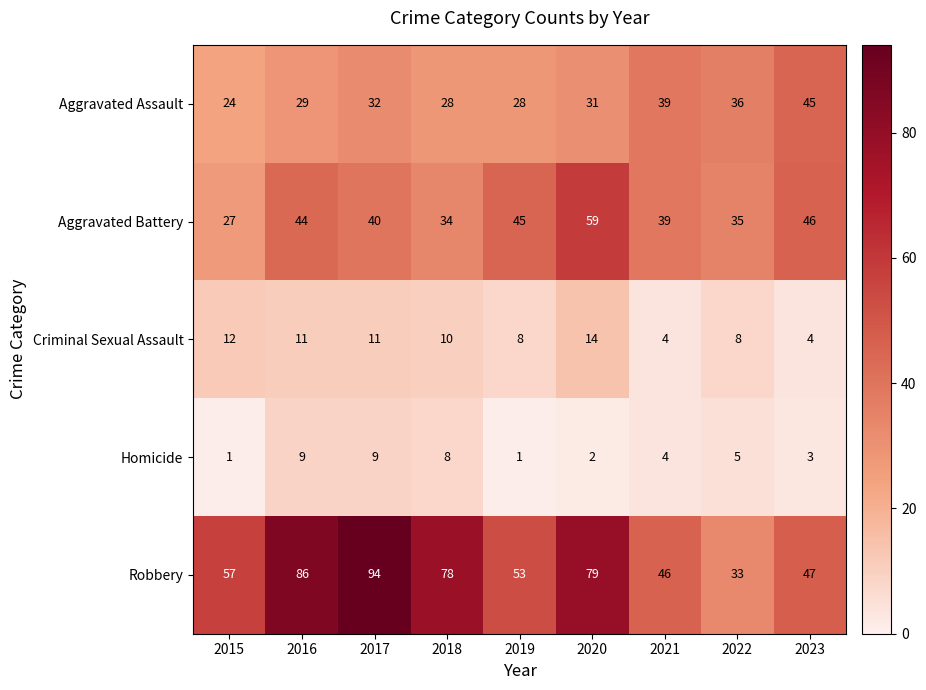

At which category is the sum across all series the highest?

2017